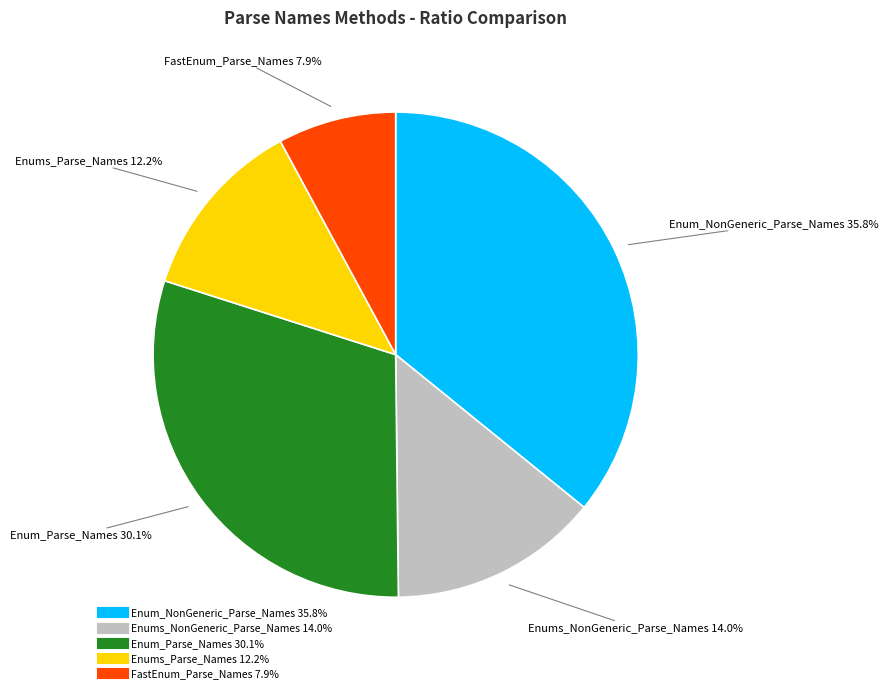

Is Enums_Parse_Names the majority of the pie?

No